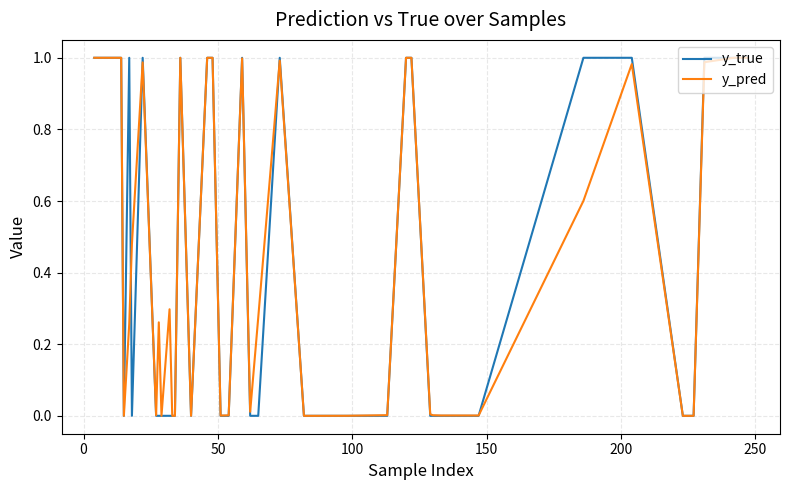

At how many categories does at least one series exceed 0?

40